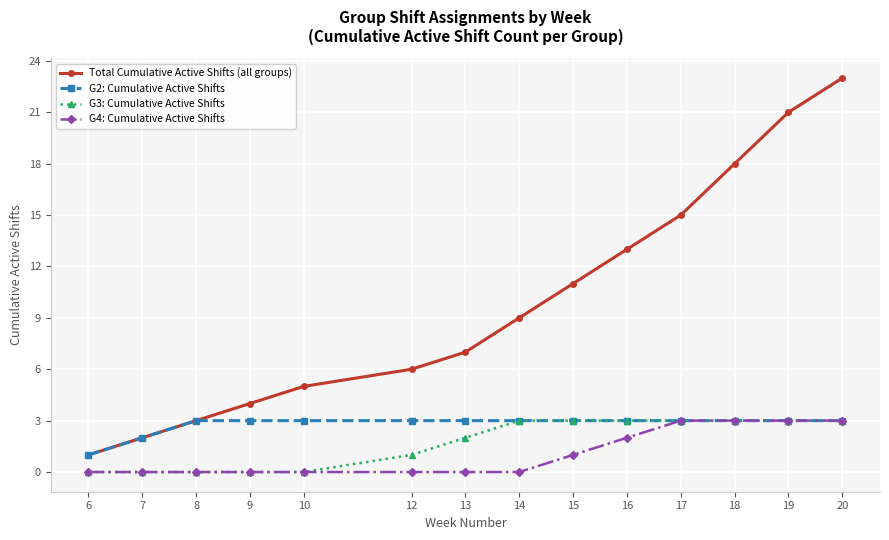

Which series has the widest spread of values?

Total Cumulative Active Shifts (all groups)